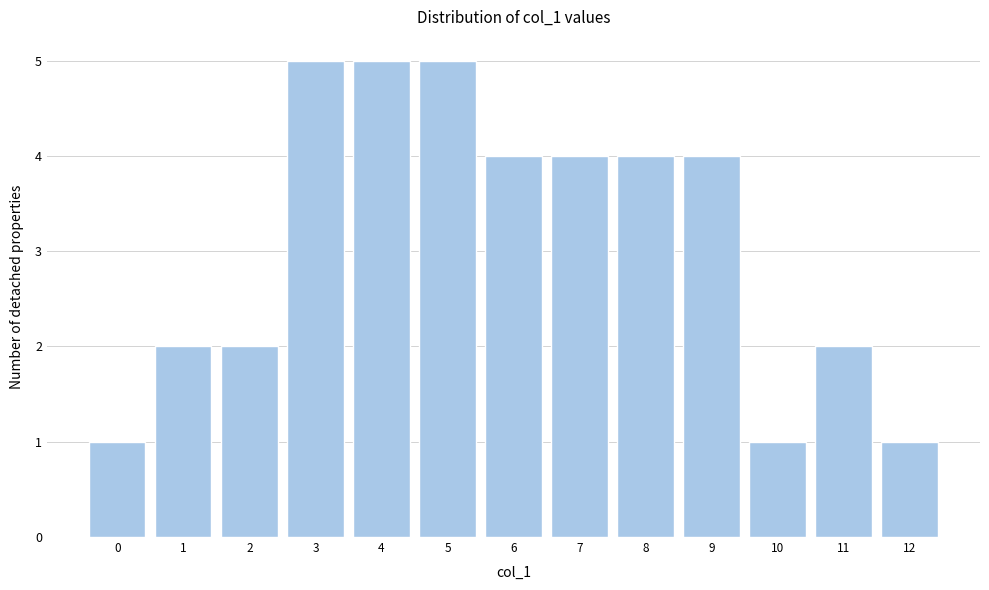

Reading left to right, transcribe all the data shown in this chart.

1	2	2	5	5	5	4	4	4	4	1	2	1